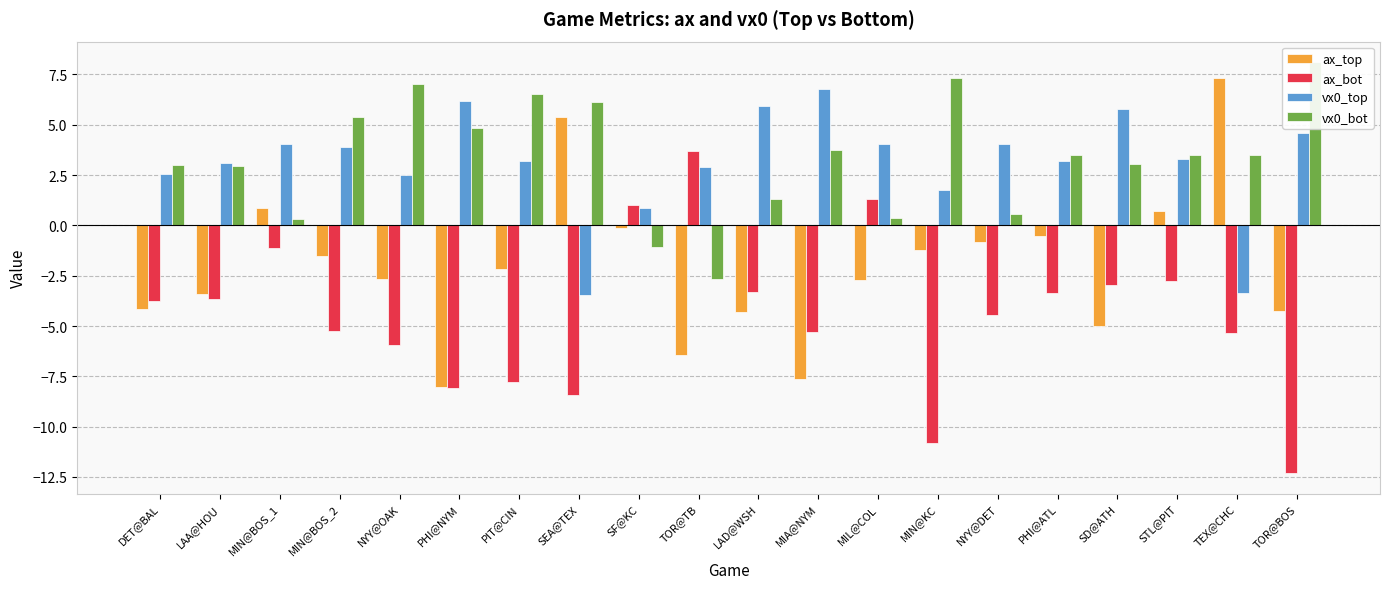

What is the value of the ax_bot bar at the 15th from the left?

-4.4